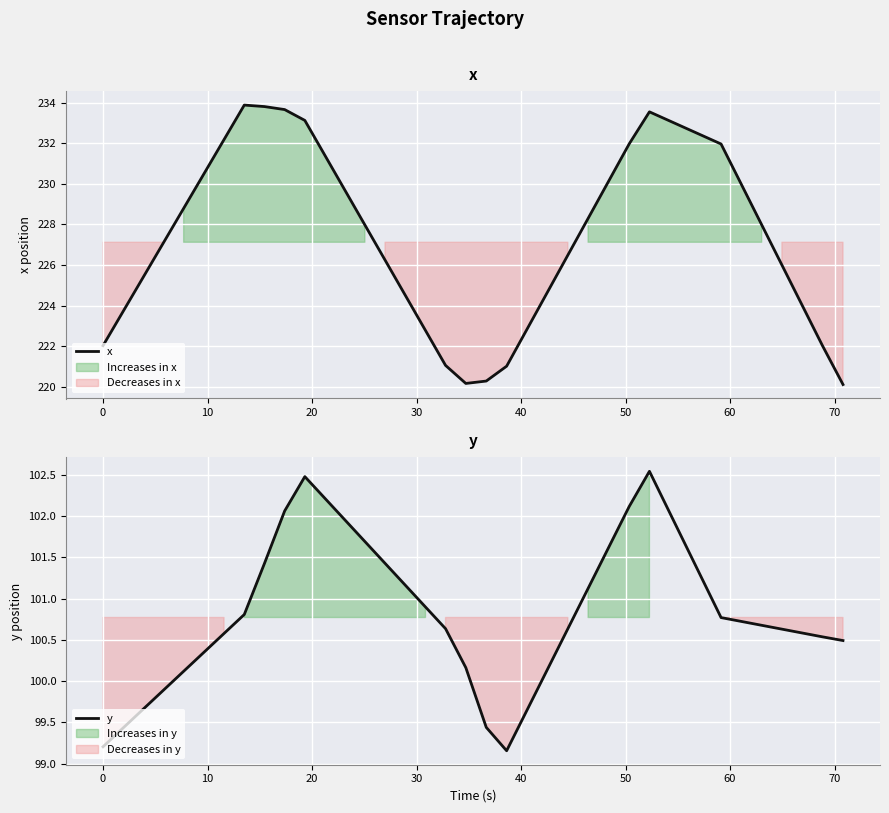

Is it true that y equals 166.9 at 14?

False